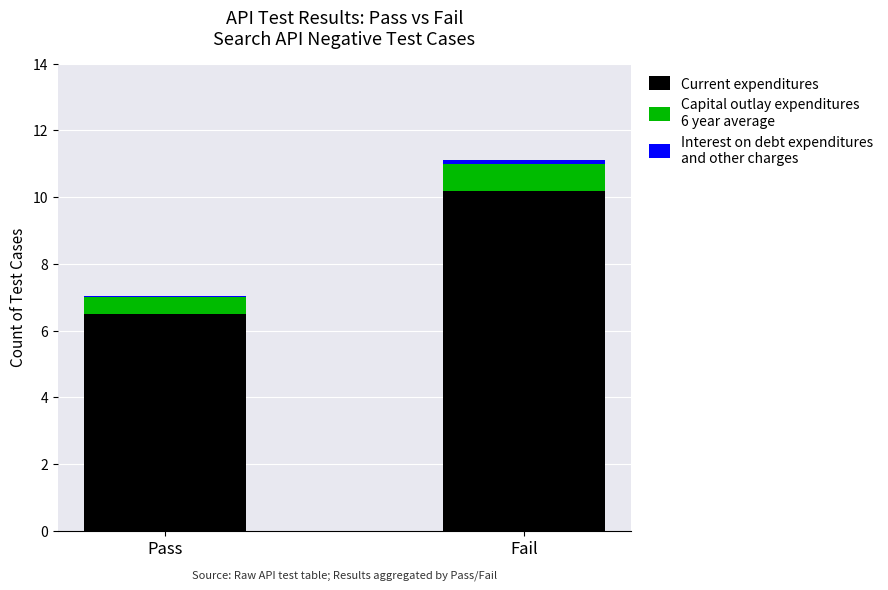

At which category is the sum across all series the highest?

Fail